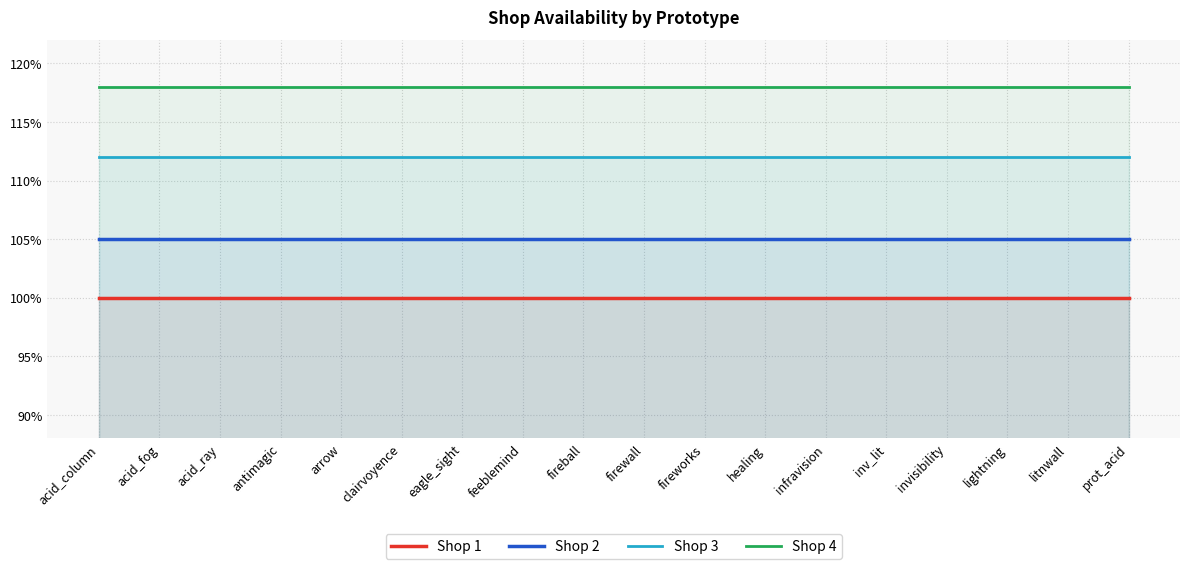

Reading right to left, what are all the values shown in this chart?

Shop 1: prot_acid=1.0	litnwall=1.0	lightning=1.0	invisibility=1.0	inv_lit=1.0	infravision=1.0	healing=1.0	fireworks=1.0	firewall=1.0	fireball=1.0	feeblemind=1.0	eagle_sight=1.0	clairvoyence=1.0	arrow=1.0	antimagic=1.0	acid_ray=1.0	acid_fog=1.0	acid_column=1.0
Shop 2: prot_acid=1.1	litnwall=1.1	lightning=1.1	invisibility=1.1	inv_lit=1.1	infravision=1.1	healing=1.1	fireworks=1.1	firewall=1.1	fireball=1.1	feeblemind=1.1	eagle_sight=1.1	clairvoyence=1.1	arrow=1.1	antimagic=1.1	acid_ray=1.1	acid_fog=1.1	acid_column=1.1
Shop 3: prot_acid=1.1	litnwall=1.1	lightning=1.1	invisibility=1.1	inv_lit=1.1	infravision=1.1	healing=1.1	fireworks=1.1	firewall=1.1	fireball=1.1	feeblemind=1.1	eagle_sight=1.1	clairvoyence=1.1	arrow=1.1	antimagic=1.1	acid_ray=1.1	acid_fog=1.1	acid_column=1.1
Shop 4: prot_acid=1.2	litnwall=1.2	lightning=1.2	invisibility=1.2	inv_lit=1.2	infravision=1.2	healing=1.2	fireworks=1.2	firewall=1.2	fireball=1.2	feeblemind=1.2	eagle_sight=1.2	clairvoyence=1.2	arrow=1.2	antimagic=1.2	acid_ray=1.2	acid_fog=1.2	acid_column=1.2